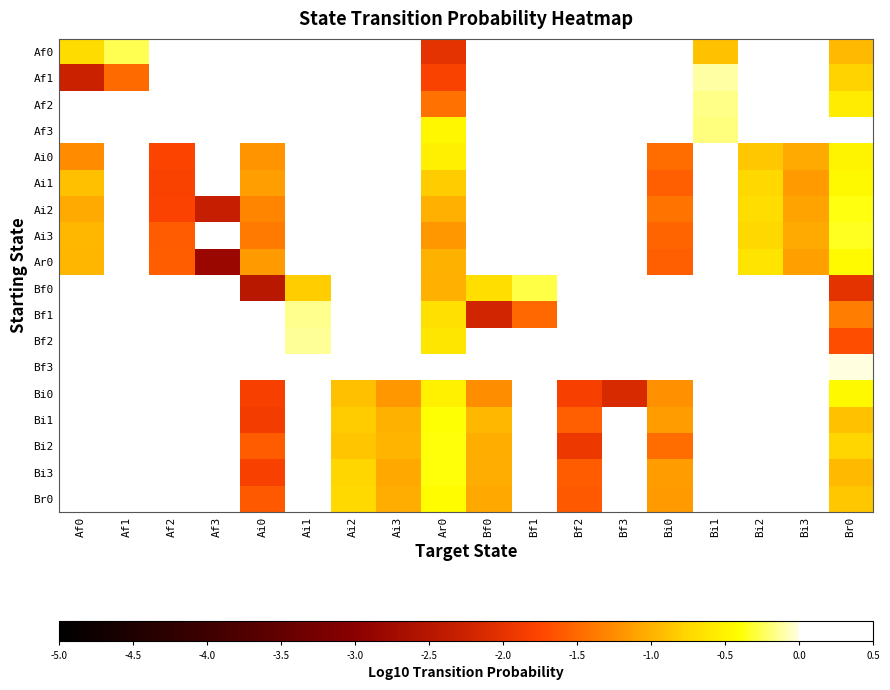

Which series has the largest range (max minus min)?

Ar0